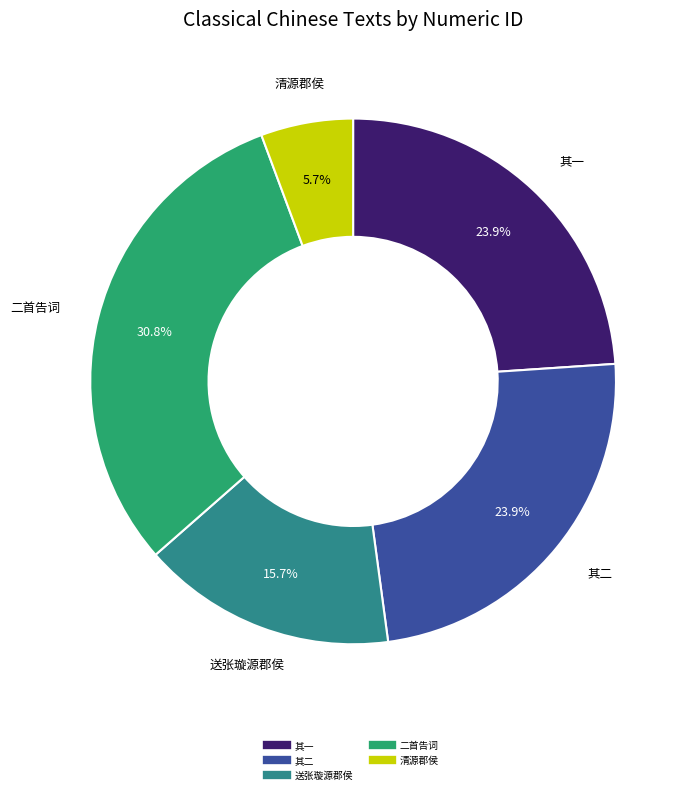

Is there a majority slice in this chart?

No